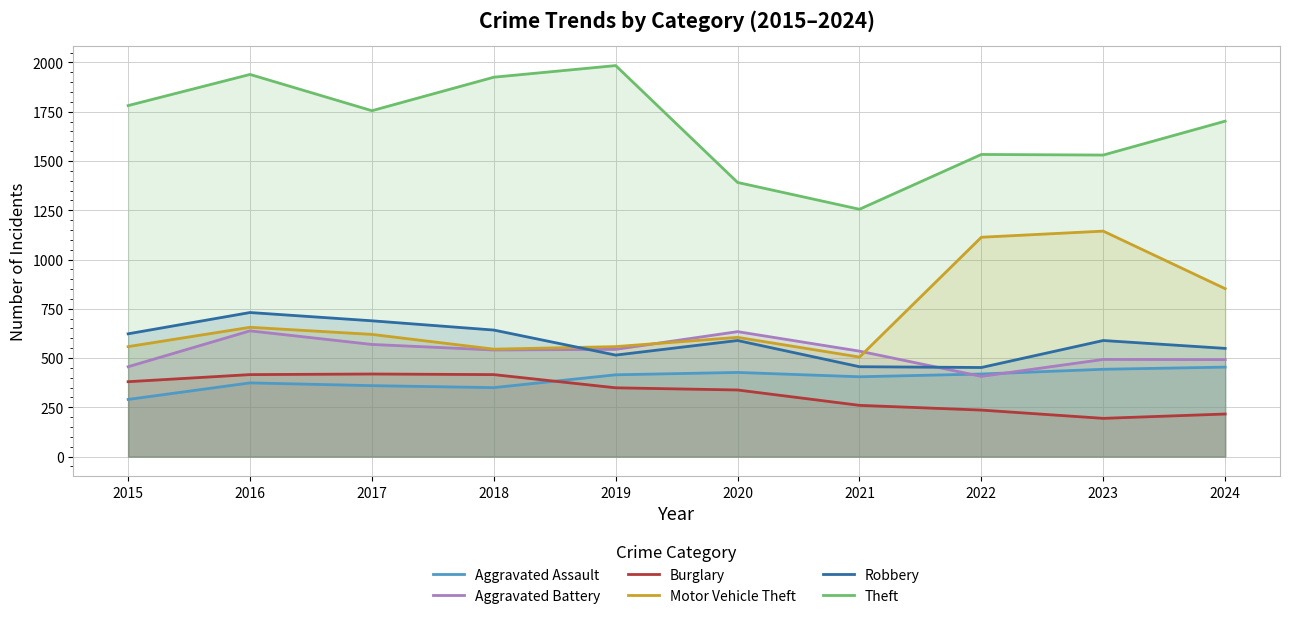

Which series ends up on top after the final intersection of Aggravated Assault and Burglary?

Aggravated Assault